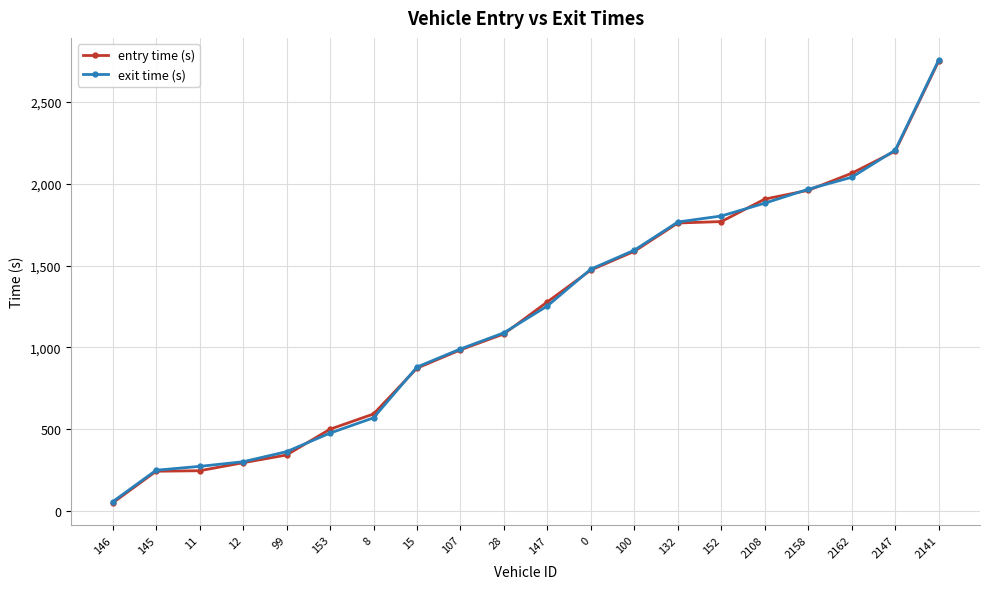

True or false: exit time (s) has a value of 1803.4 at 152.

True